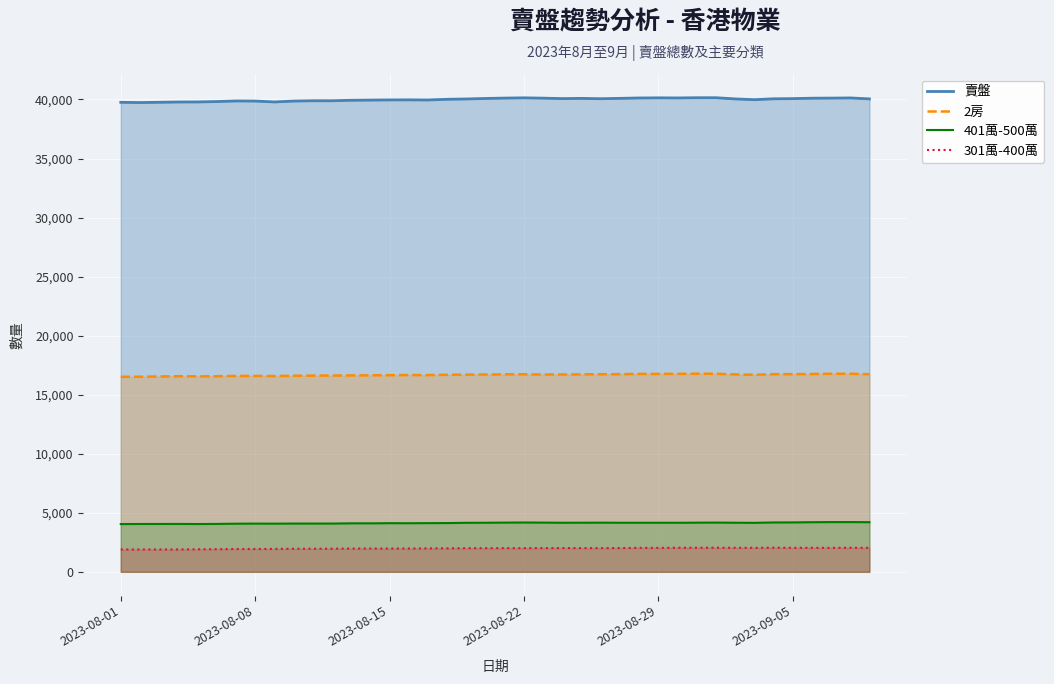

True or false: 2房 and 401萬-500萬 intersect in this chart.

False